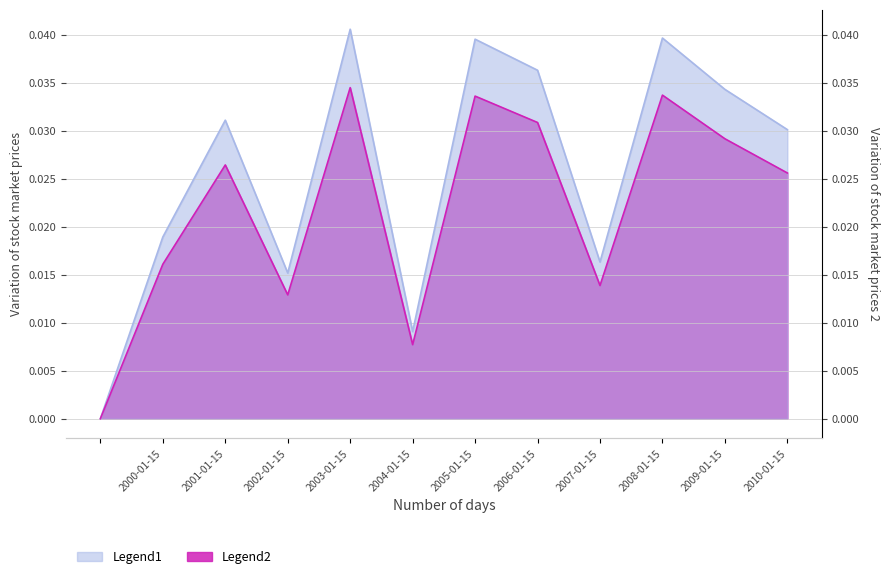

Rank the categories by Legend2 value from highest to lowest.

2003-01-15, 2008-01-15, 2005-01-15, 2006-01-15, 2009-01-15, 2001-01-15, 2010-01-15, 2000-01-15, 2007-01-15, 2002-01-15, 2004-01-15, 